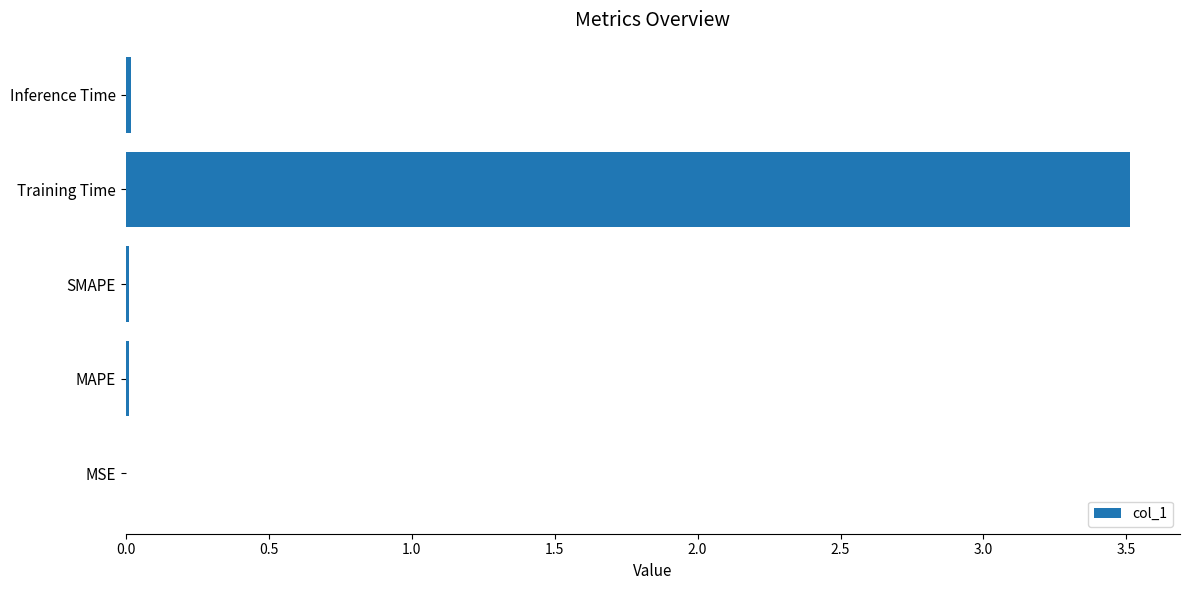

Which has a higher value, MAPE or Training Time?

Training Time